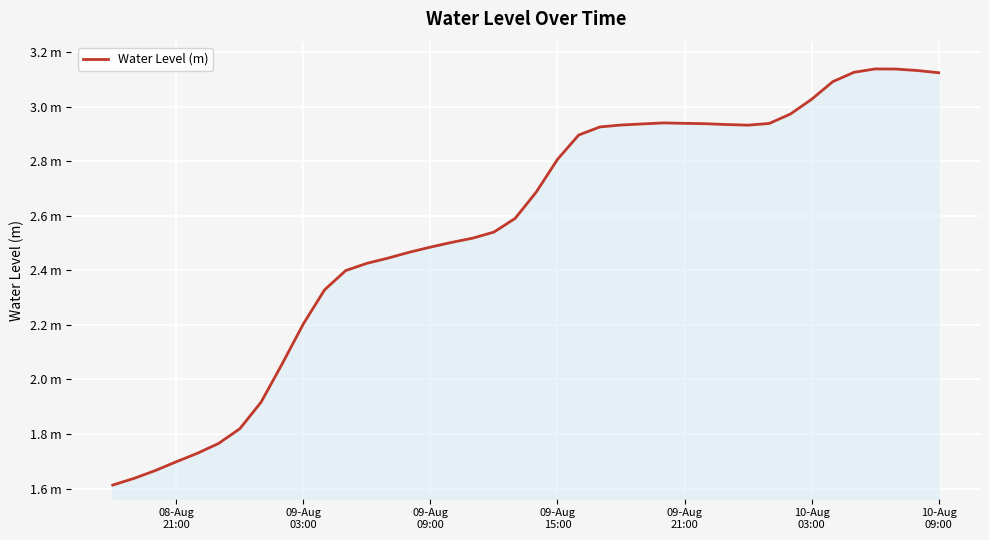

Is this an area chart (filled region under the line)?

Yes